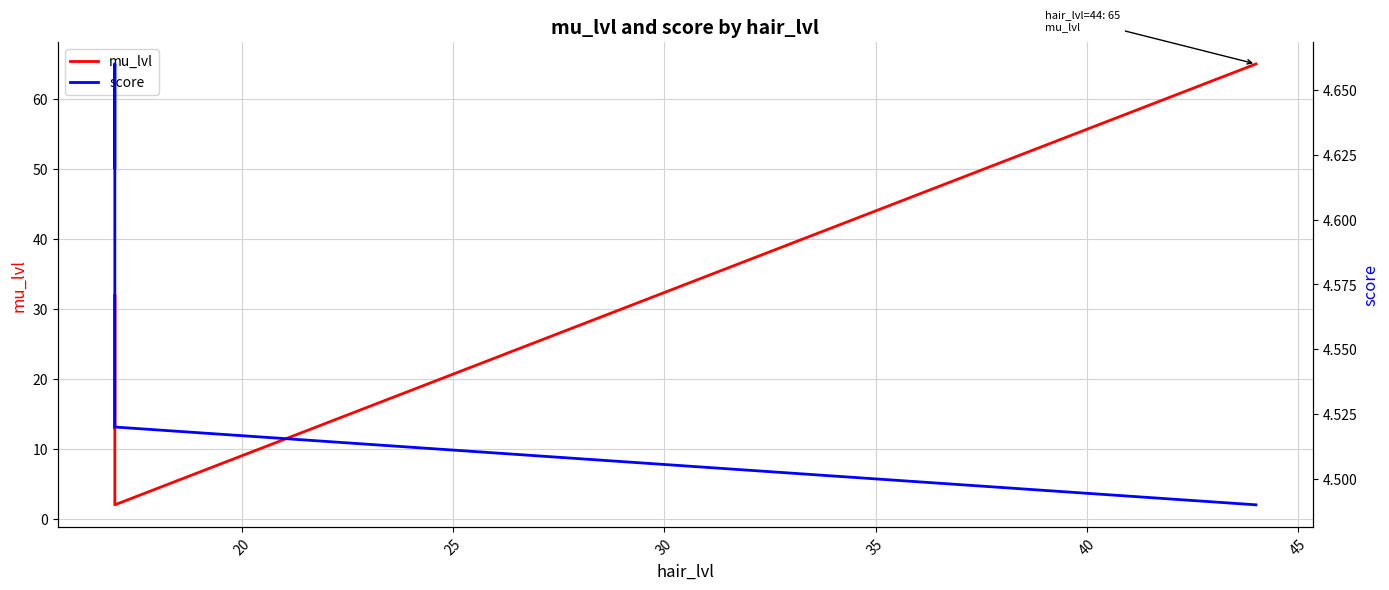

What is the difference between the second highest and minimum values in the score series?

0.1